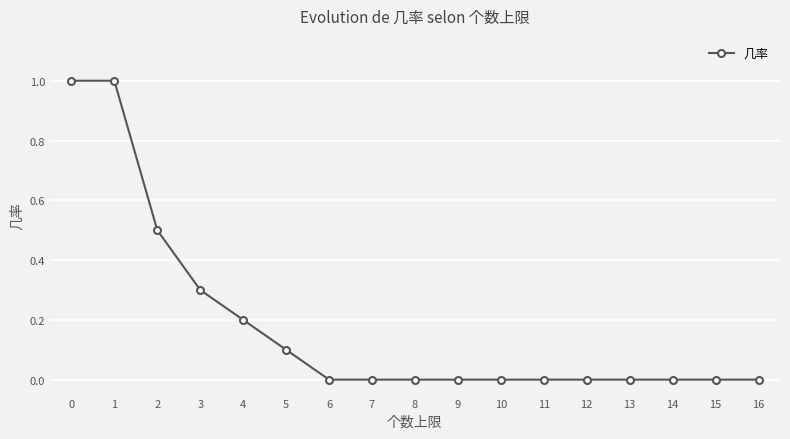

The value at 16 is 0.0. True or false?

True